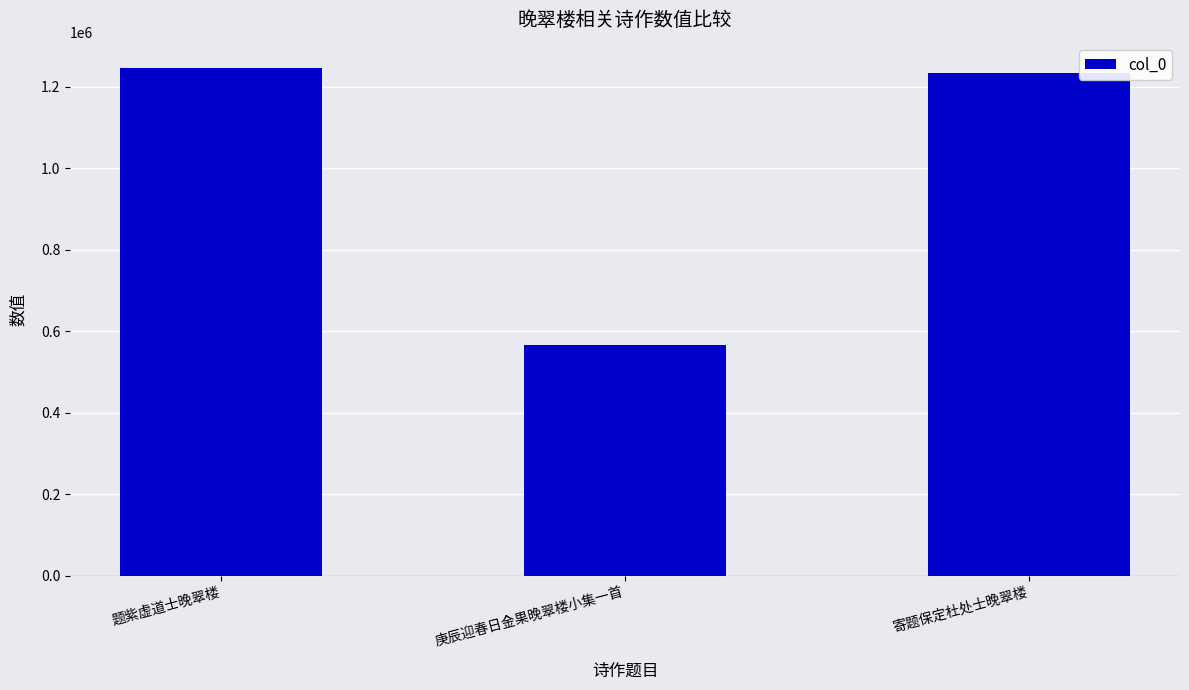

At which label does the data first exceed 1234311?

题紫虚道士晚翠楼